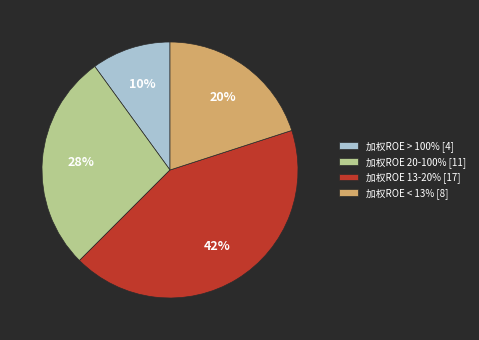

To the nearest percent, what is the difference between the largest and smallest slice percentages?

32%